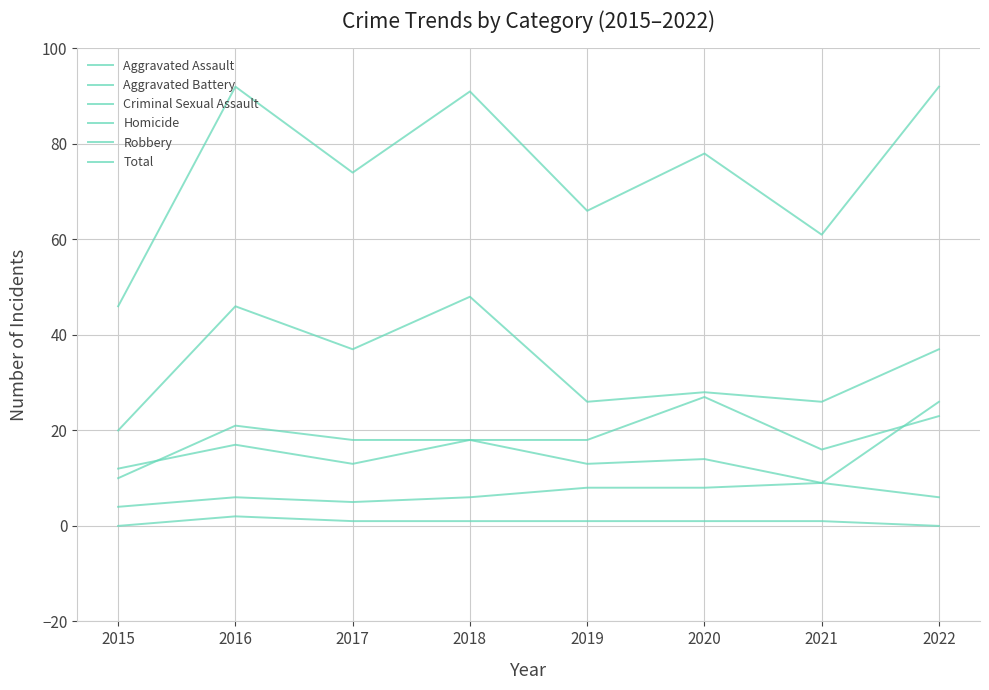

How many lines are shown in the chart?

6